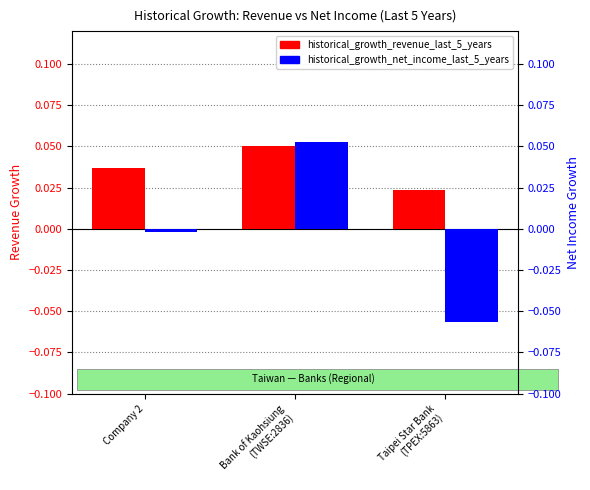

Rank the categories by historical_growth_revenue_last_5_years value from lowest to highest.

Taipei Star Bank
(TPEX:5863), Company 2, Bank of Kaohsiung
(TWSE:2836)